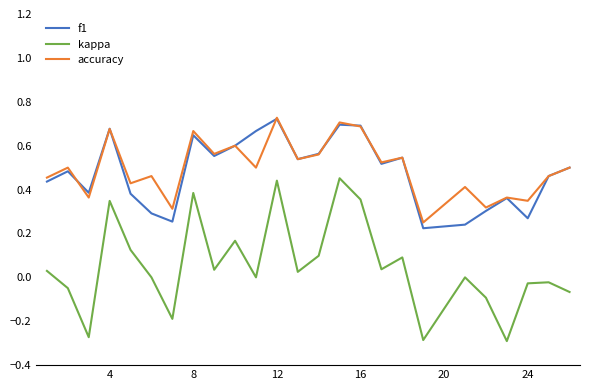

Which series has the largest range (max minus min)?

kappa